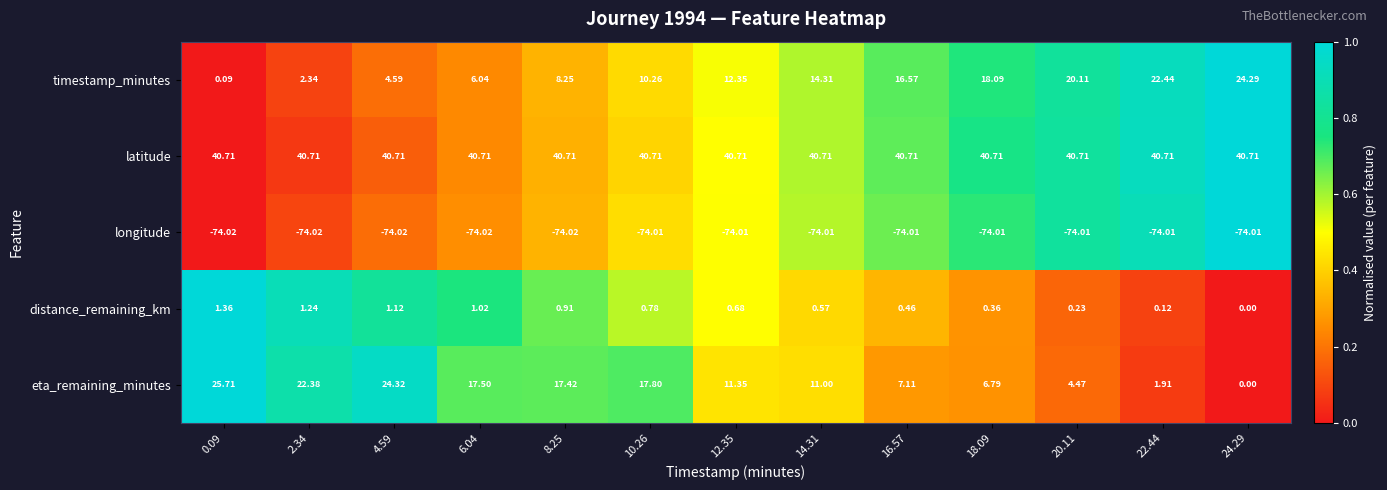

Rank the series at 0.09 from lowest to highest value.

longitude, timestamp_minutes, distance_remaining_km, eta_remaining_minutes, latitude